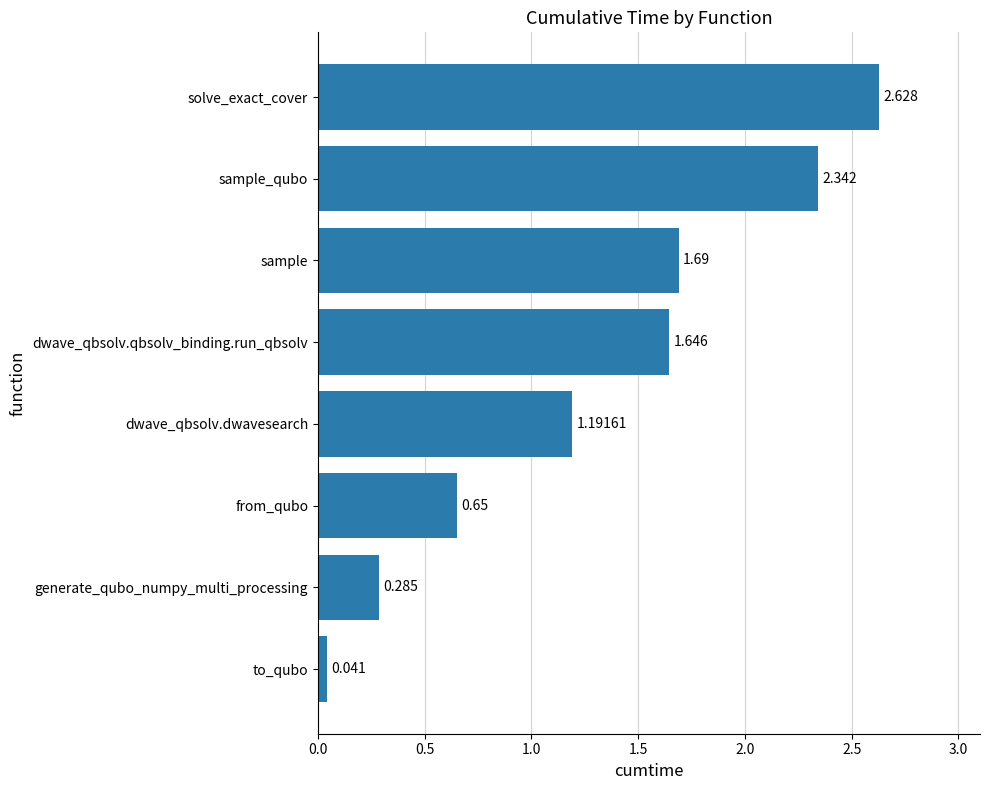

How many values exceed 1?

5